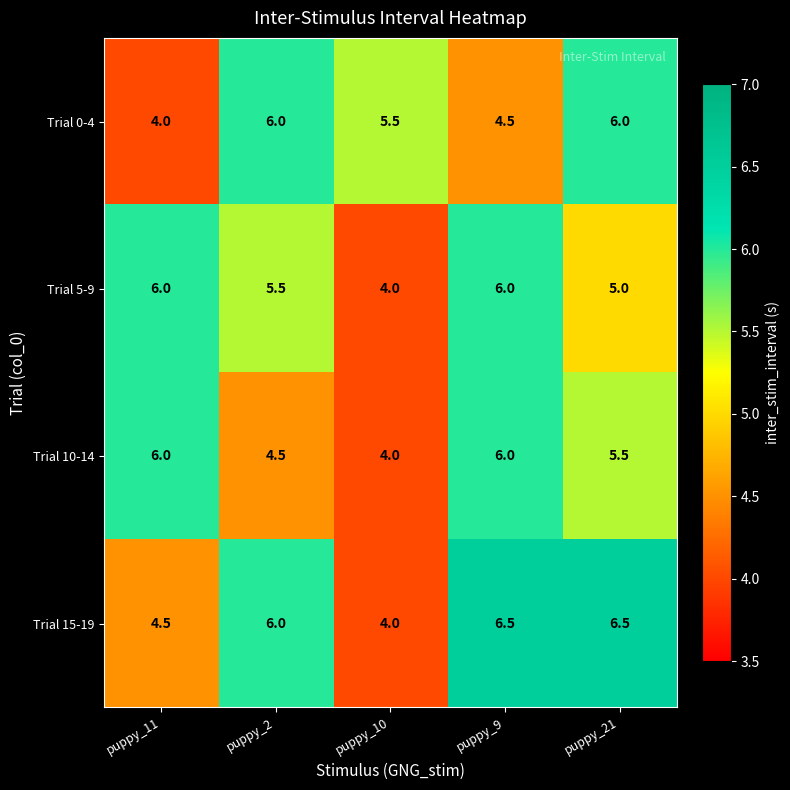

Where is Trial 5-9 nearest to the value 5?

puppy_21